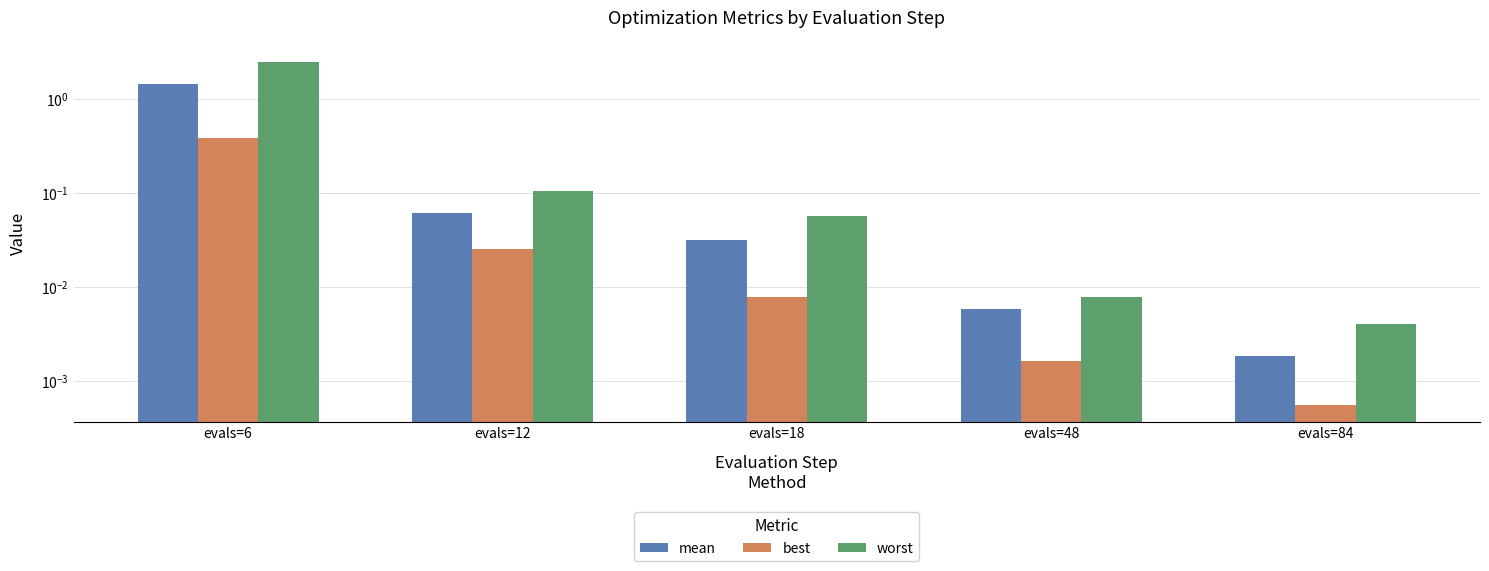

How many bars are there in each group?

3